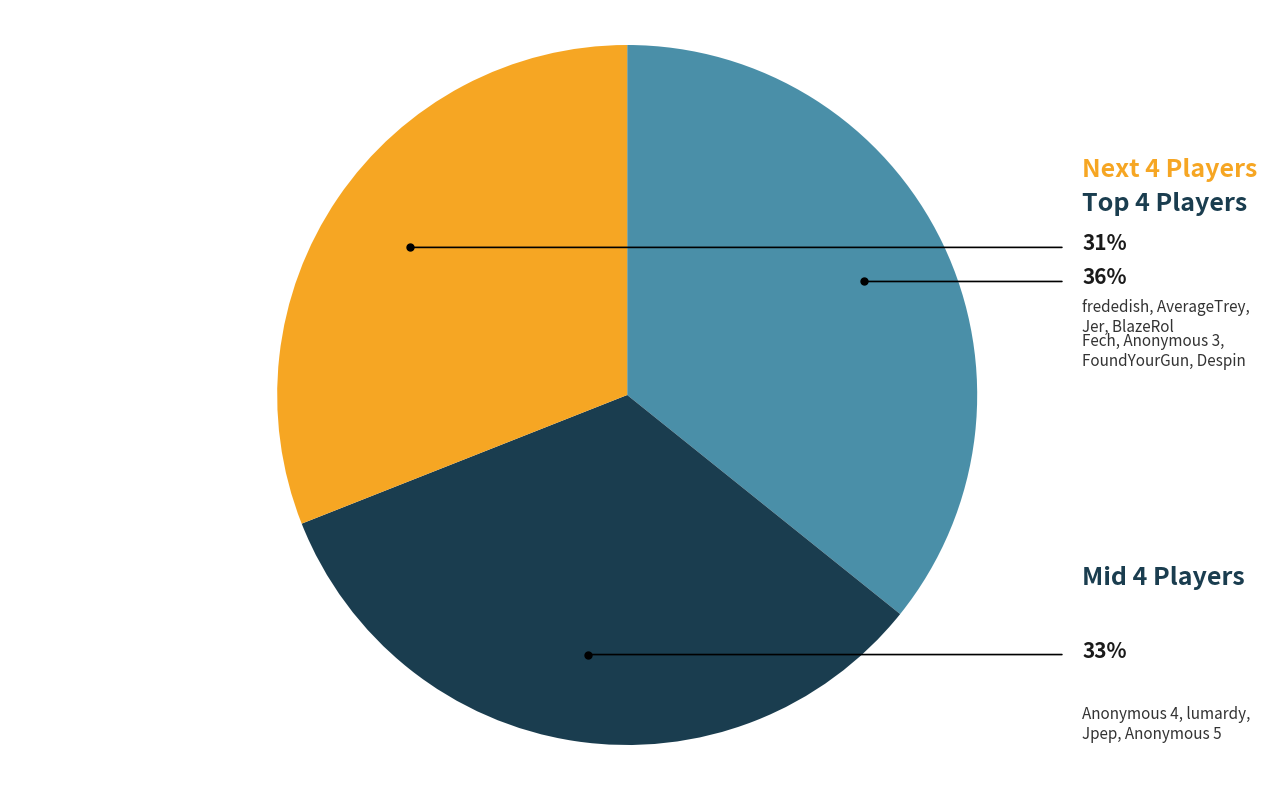

Is there any slice that represents more than half of the pie?

No